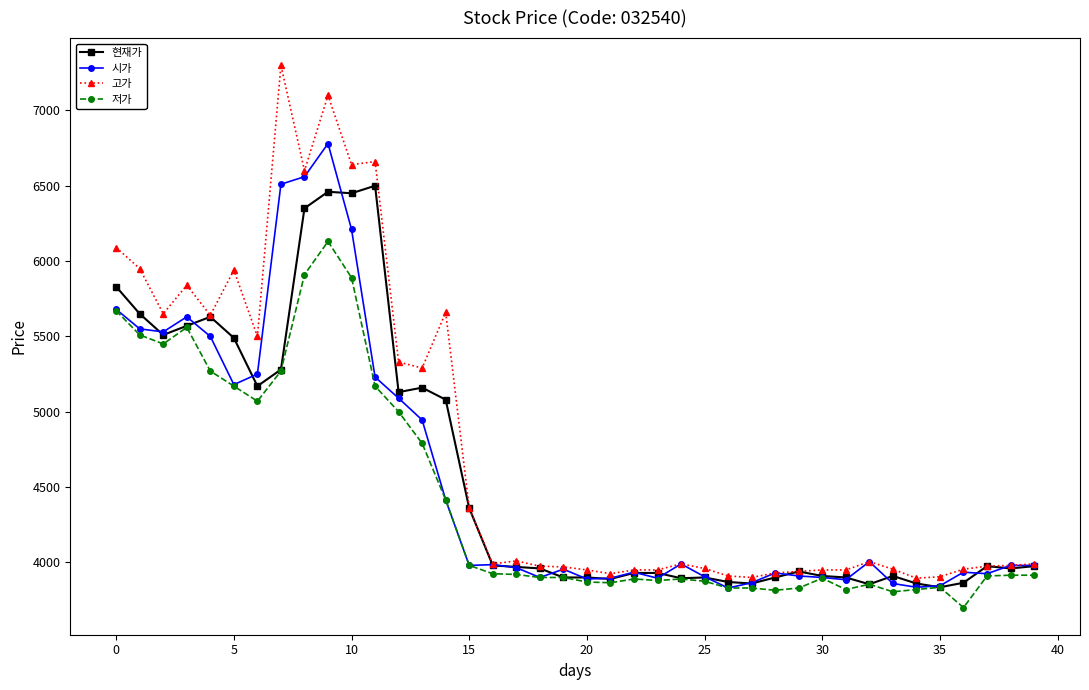

Which series has the largest total across all categories?

고가